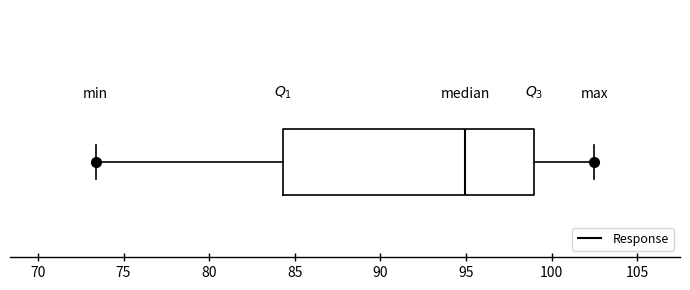

Read this box plot against the x-axis: the position of the median line, the range covered by the box, and the ends of both whiskers. The values are not printed on the chart, so give them approximately, as read against the axis.

median 95.0, box 84.5 to 99.0, whiskers 73.5 to 102.5